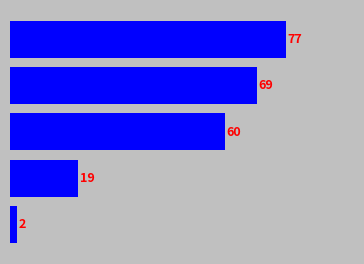

Does the chart contain any negative values?

No